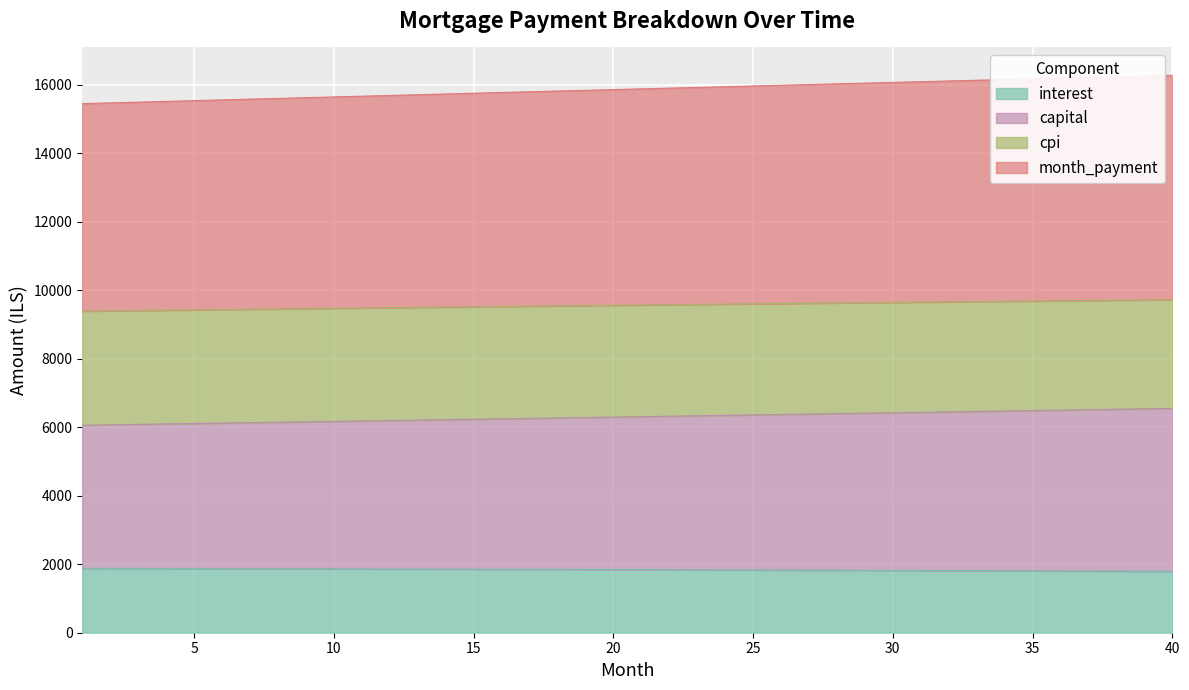

How many series are shown in this chart?

4